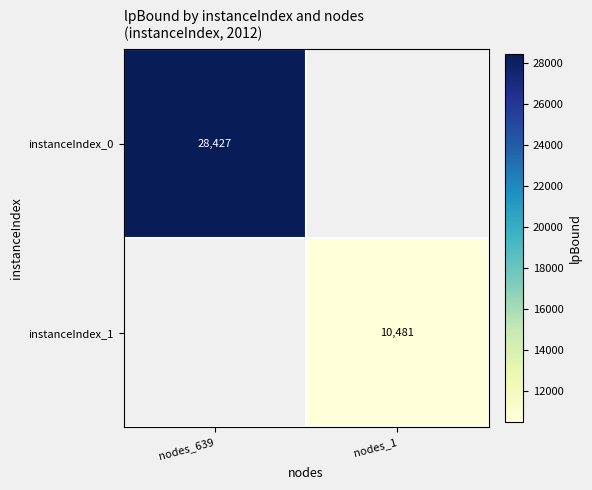

Is it true that instanceIndex_0 equals 19728 at nodes_639?

False